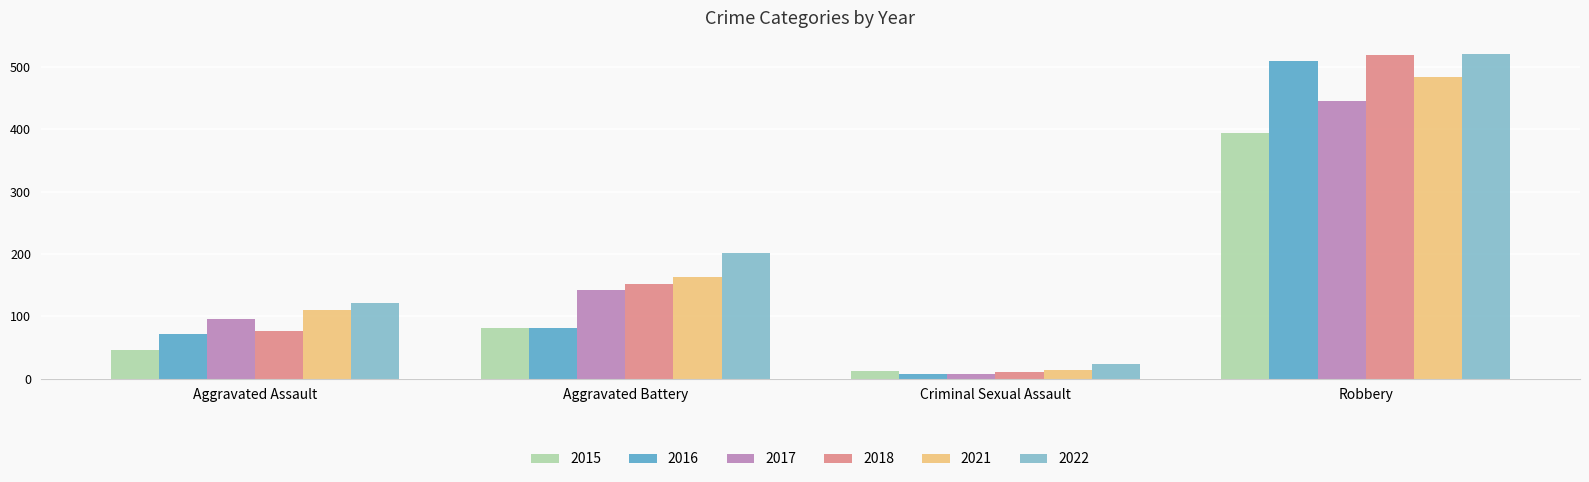

How many groups of bars are there?

4